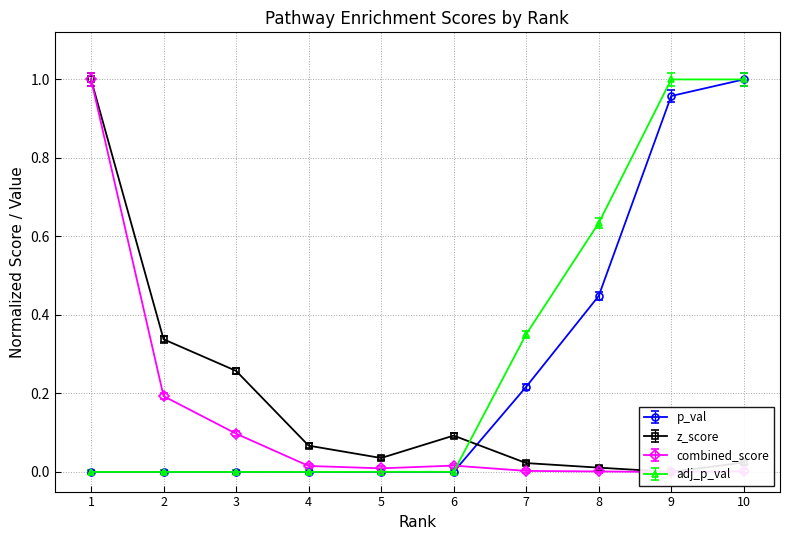

Where do p_val and combined_score first cross each other?

4 and 5